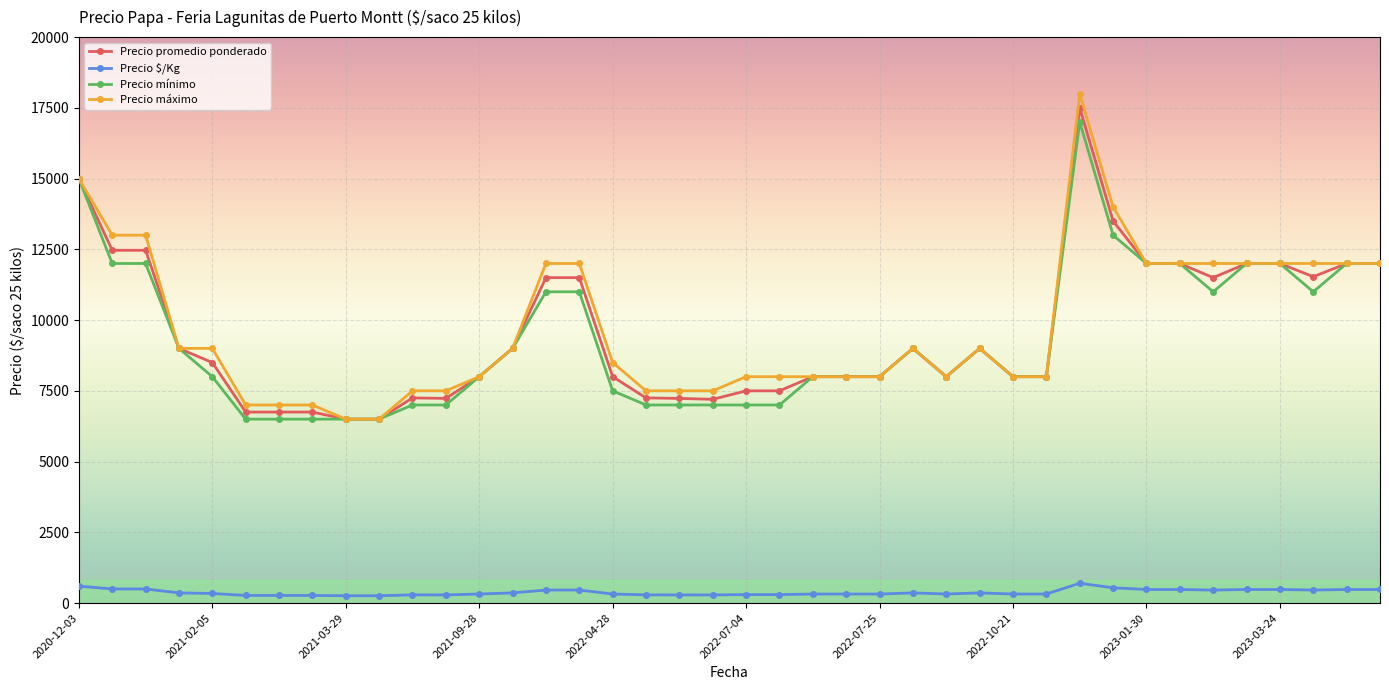

Count the number of categories in the chart.

40